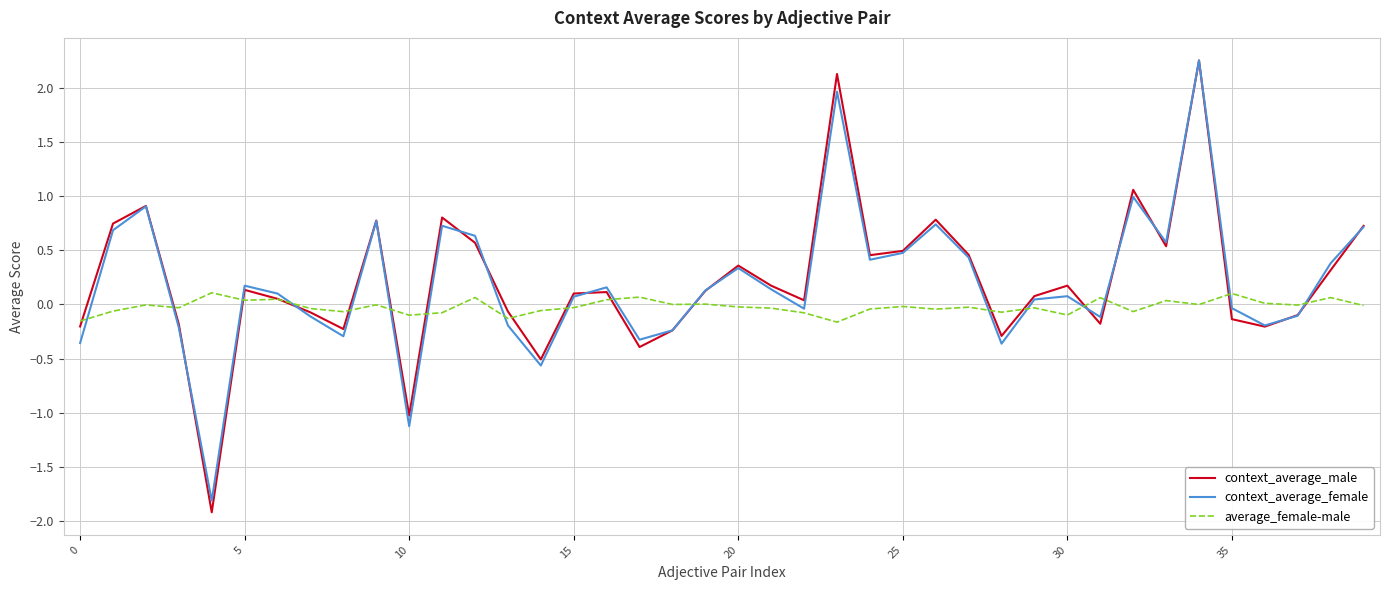

What is the sum of all context_average_female values?

7.8